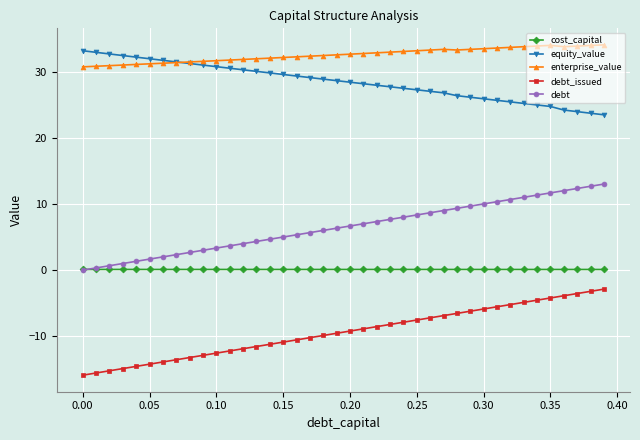

What are all the series names shown in the legend?

cost_capital, equity_value, enterprise_value, debt_issued, debt